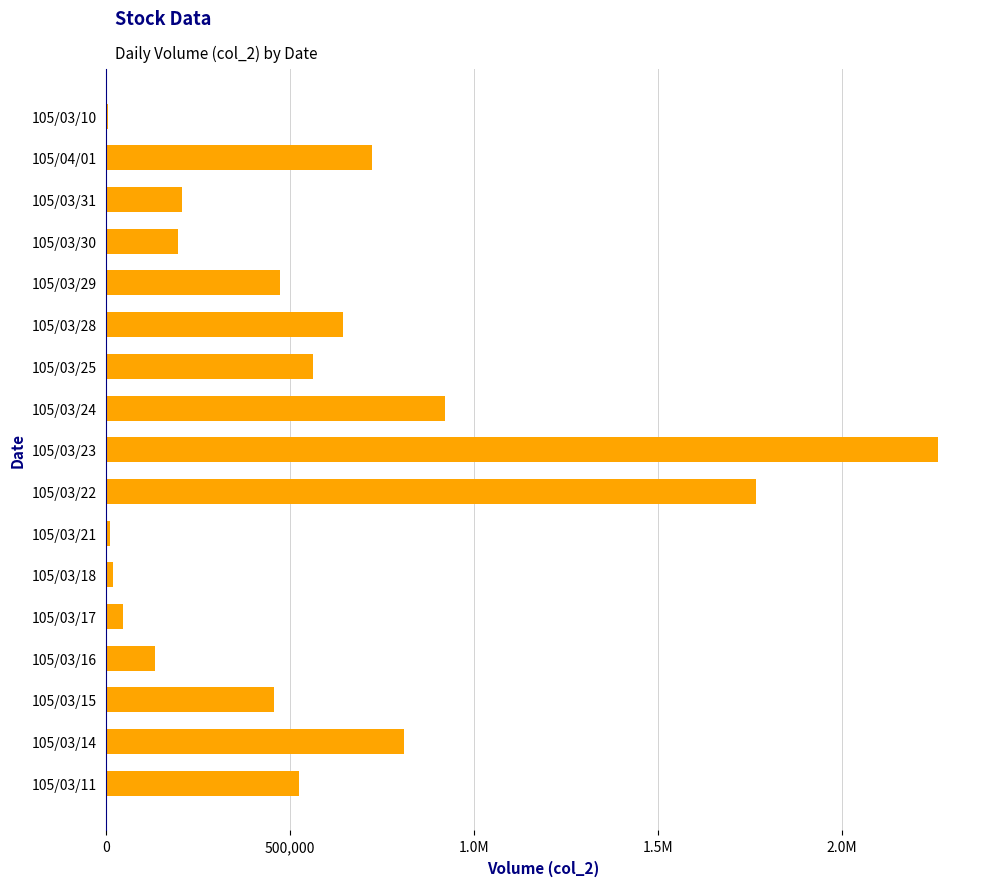

How many categories are shown in the chart?

17